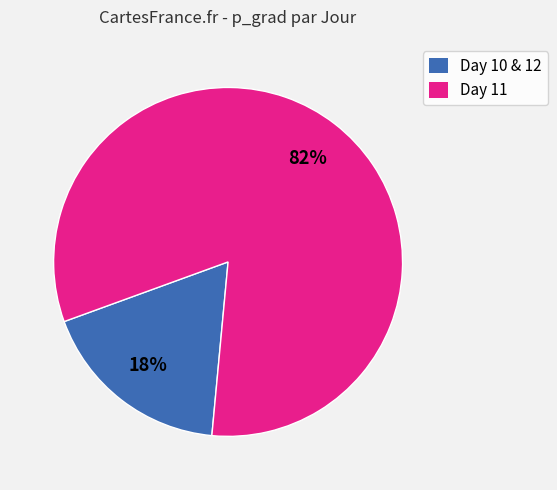

Is there any slice that represents more than half of the pie?

Yes